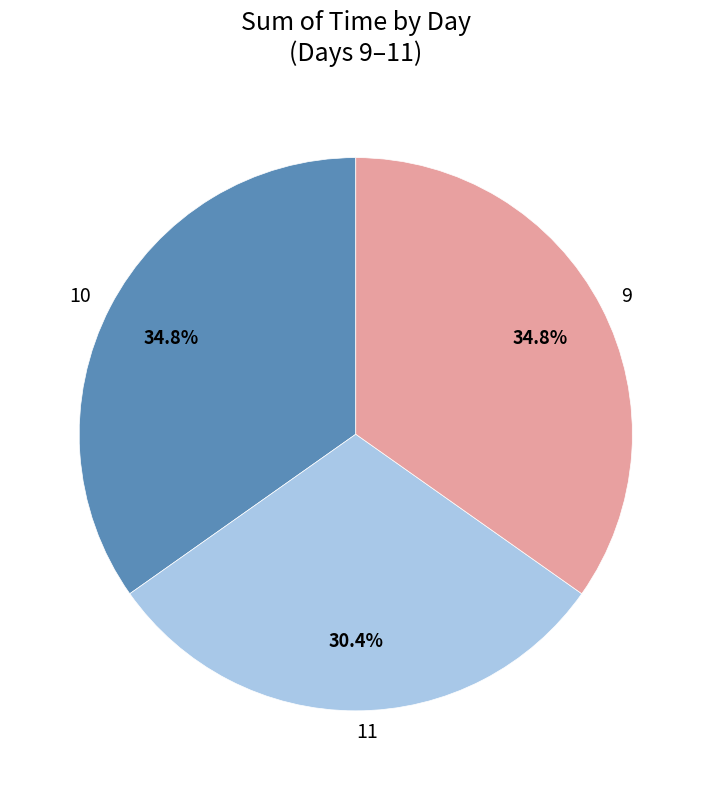

The 11 slice represents 17% of the pie. True or false?

False